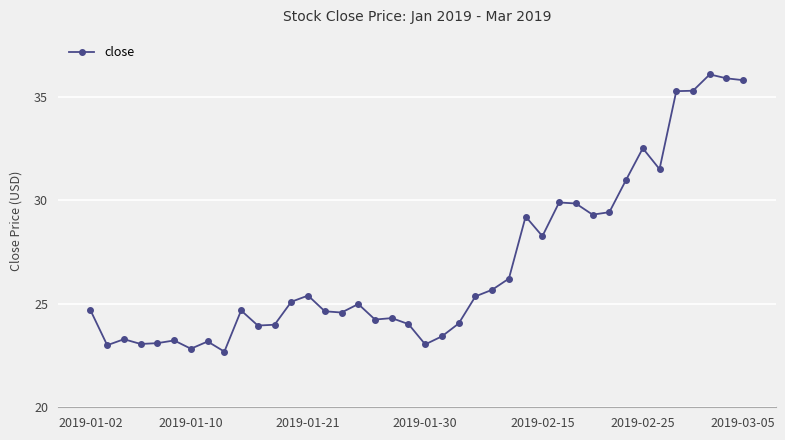

What is the greatest value displayed?

36.1